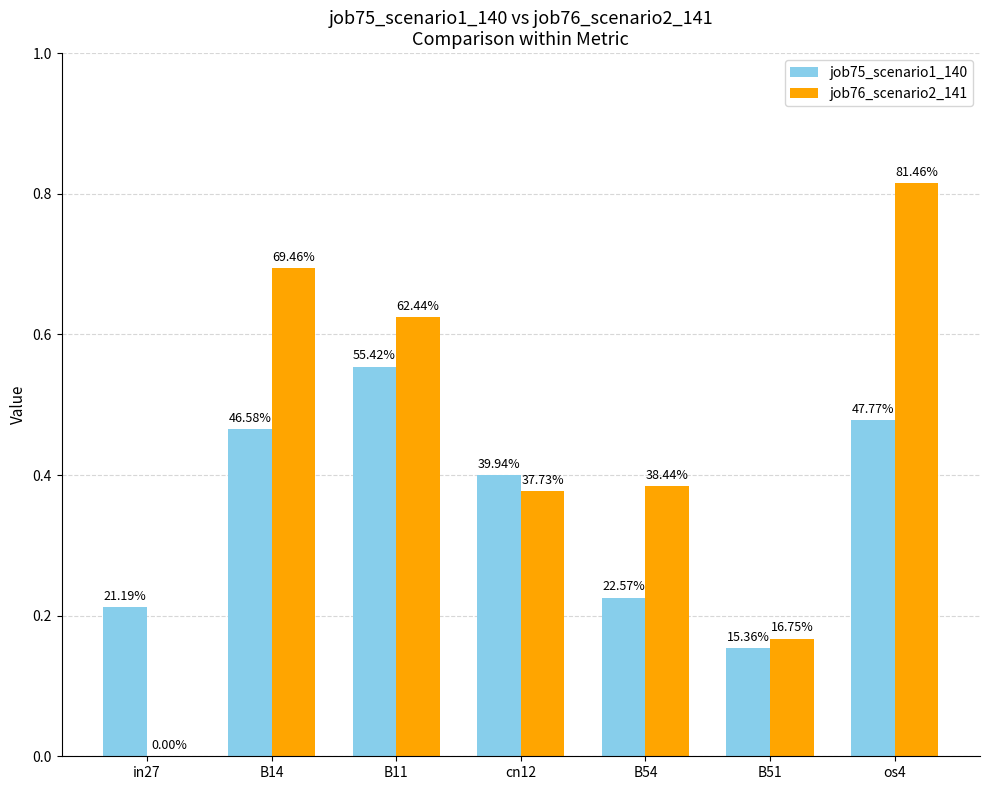

What are all the series names shown in the legend?

job75_scenario1_140, job76_scenario2_141